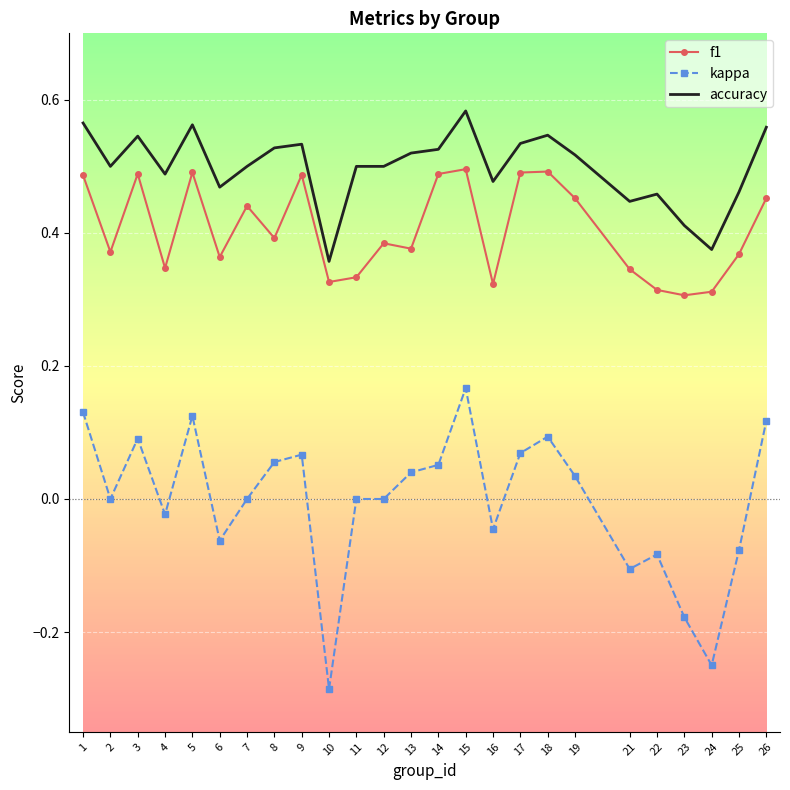

True or false: kappa and accuracy cross at least once.

False